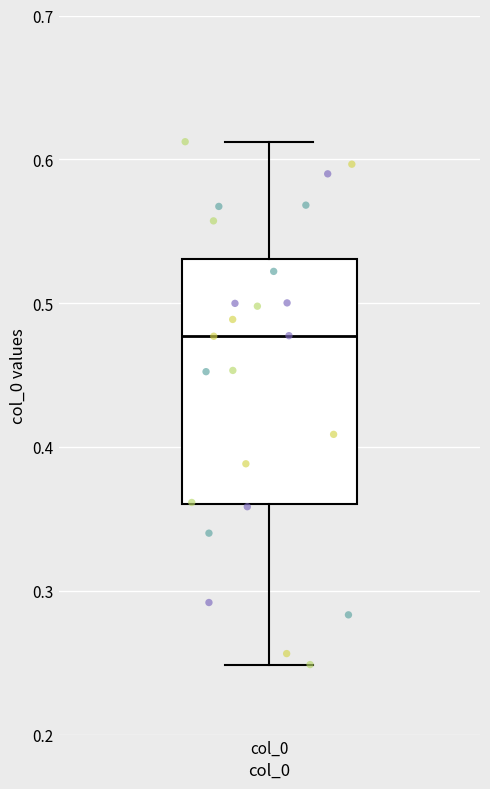

Read this box plot against the y-axis: the position of the median line, the range covered by the box, and the ends of both whiskers. The values are not printed on the chart, so give them approximately, as read against the axis.

median 0.48, box 0.36 to 0.53, whiskers 0.25 to 0.61